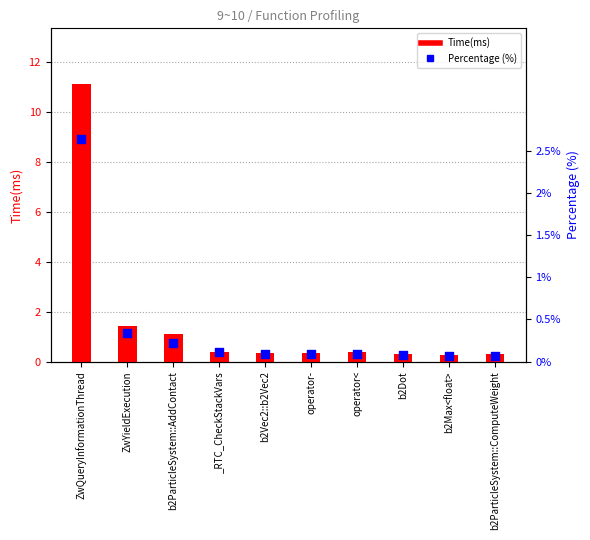

Which series contains the highest Y value?

Time(ms)